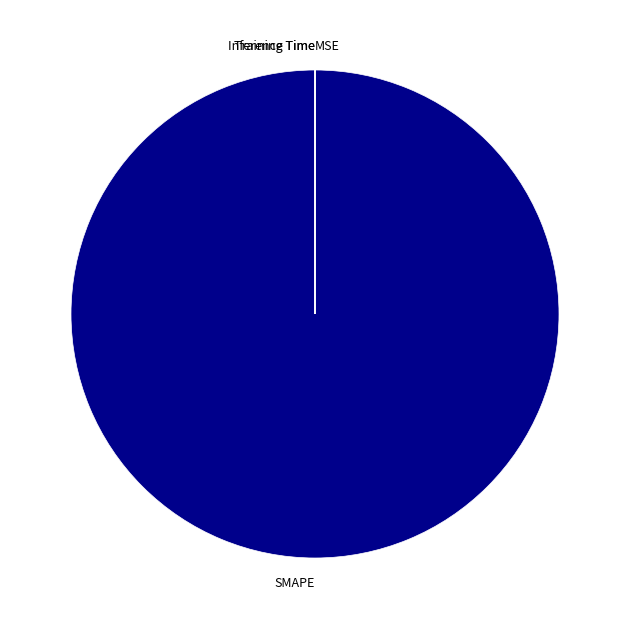

Is there any slice that represents more than half of the pie?

Yes